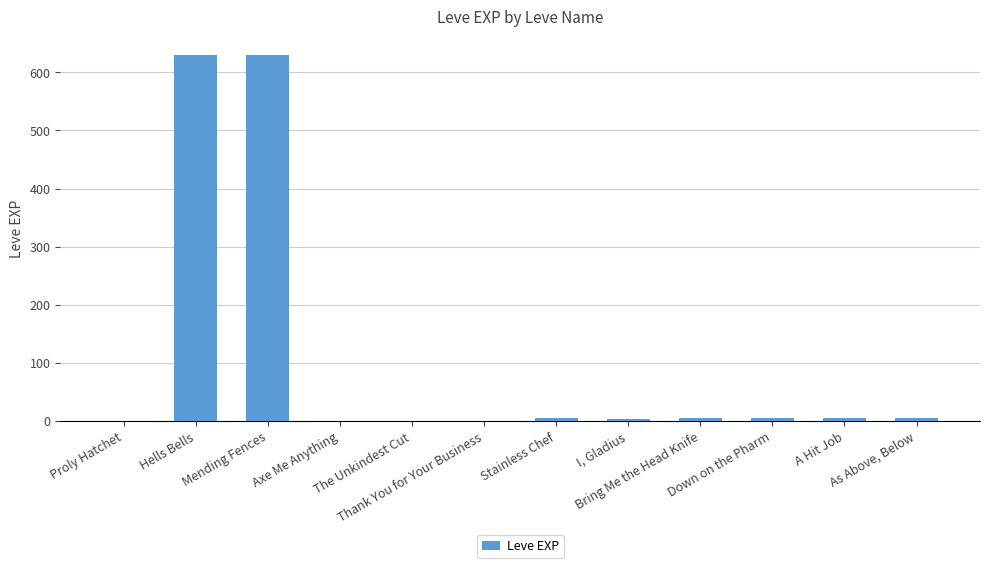

True or false: the data shows 1 at Axe Me Anything.

True